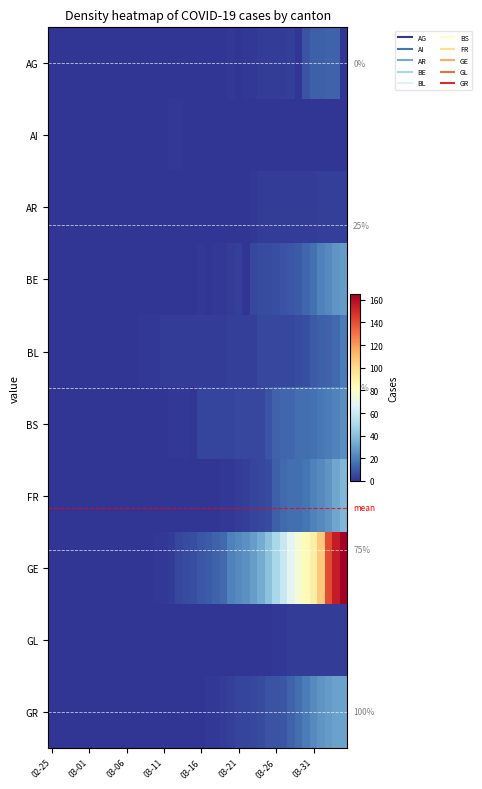

Which series has the largest total across all categories?

GE